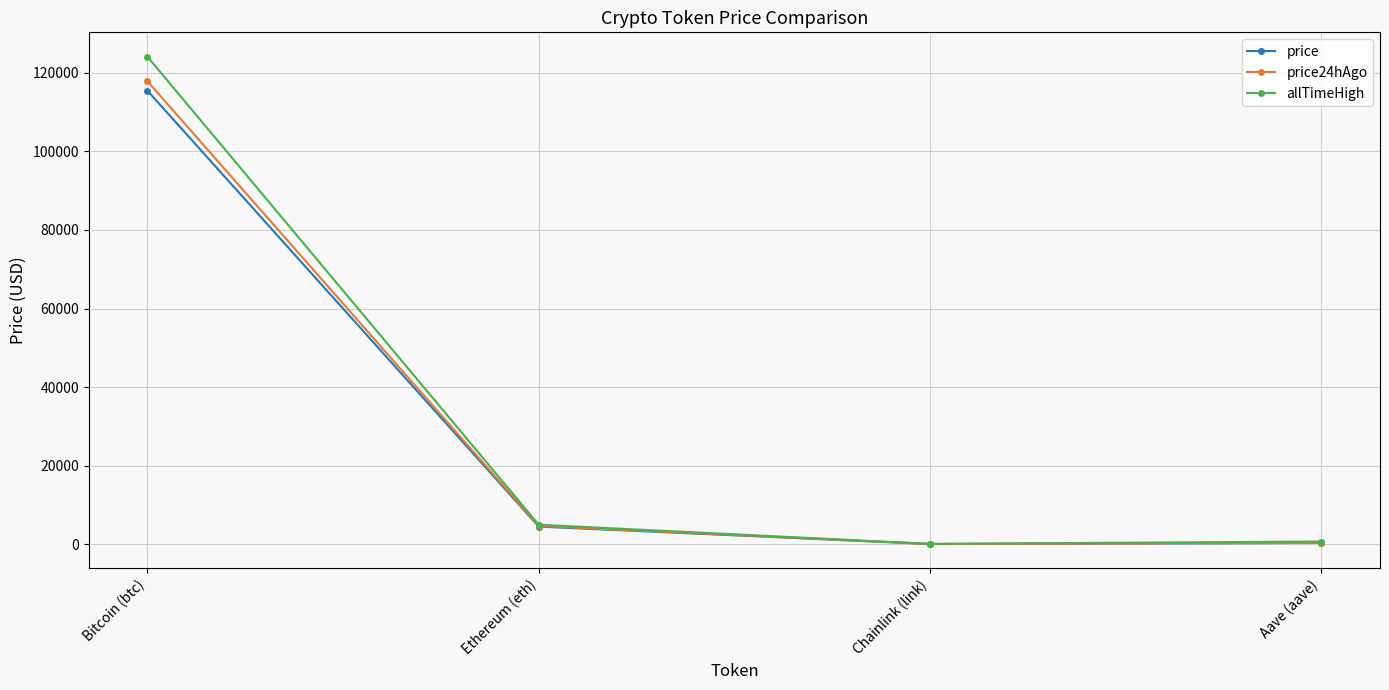

Which category has the highest value in the allTimeHigh series?

Bitcoin (btc)